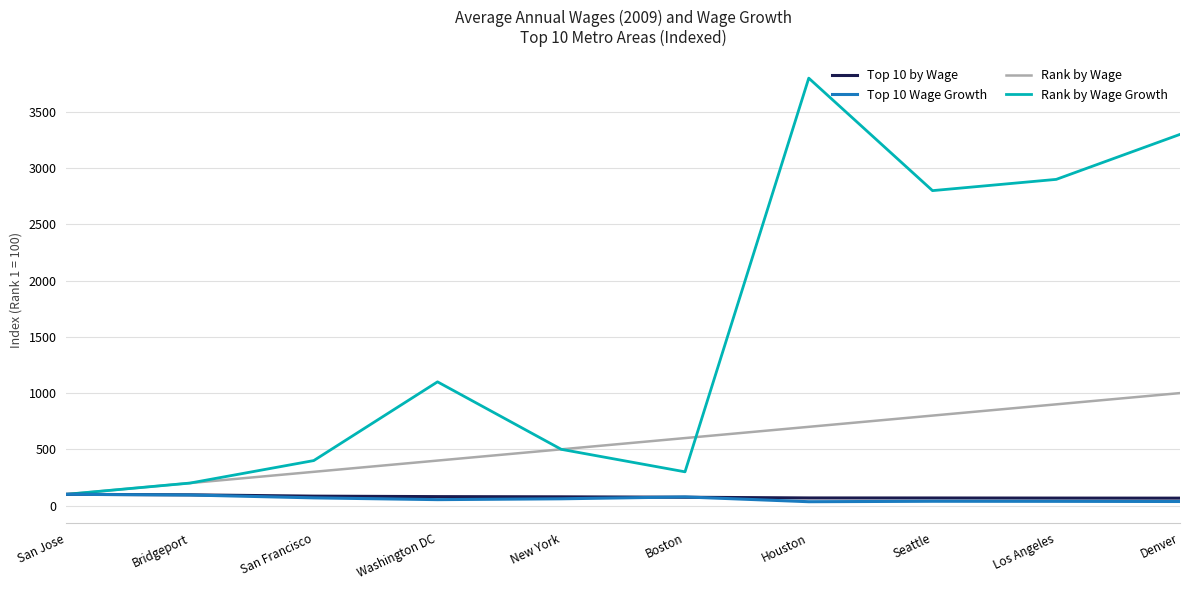

Which series has the largest range (max minus min)?

Rank by Wage Growth